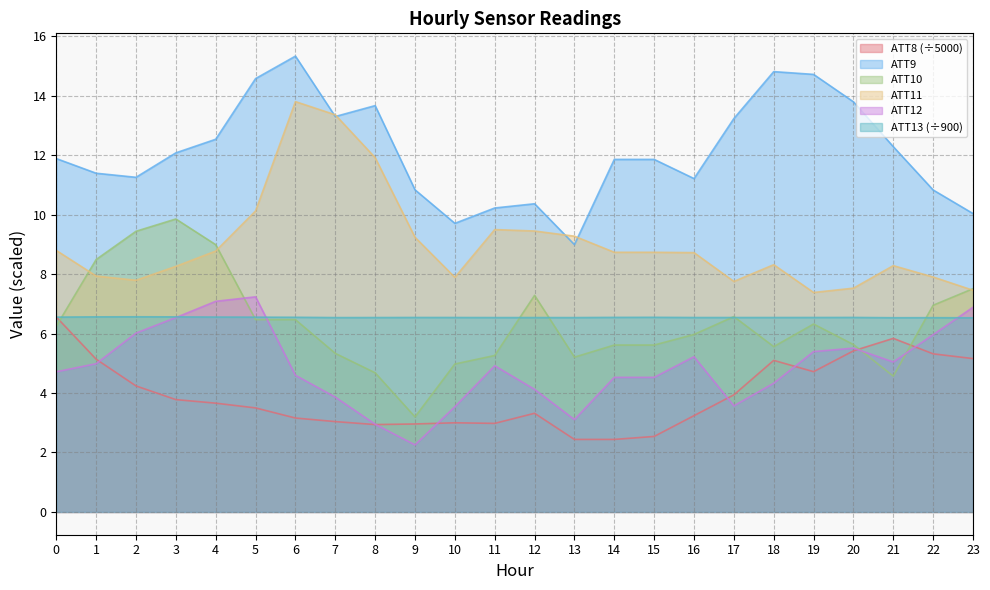

True or false: ATT8 has a value of 2.4 at 13.

True